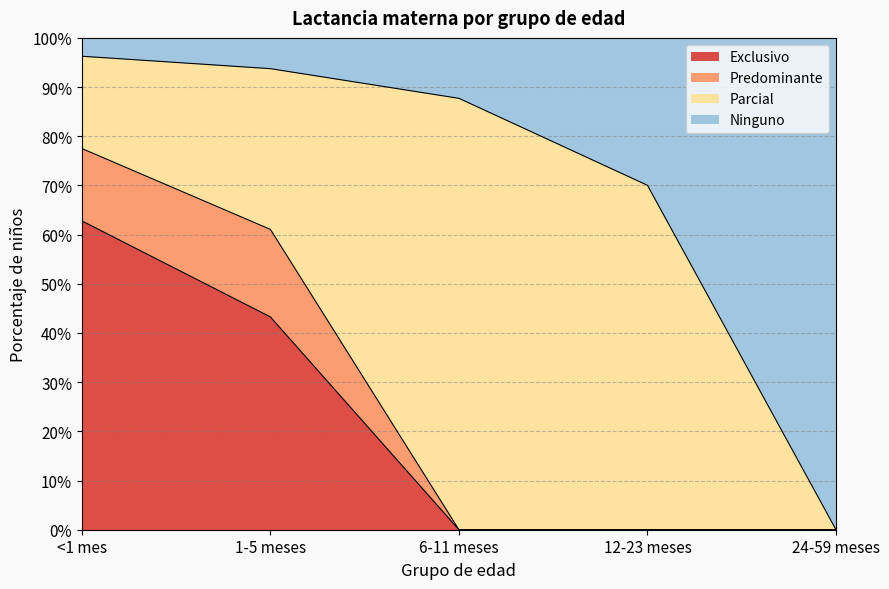

Which series has the widest spread of values?

Ninguno